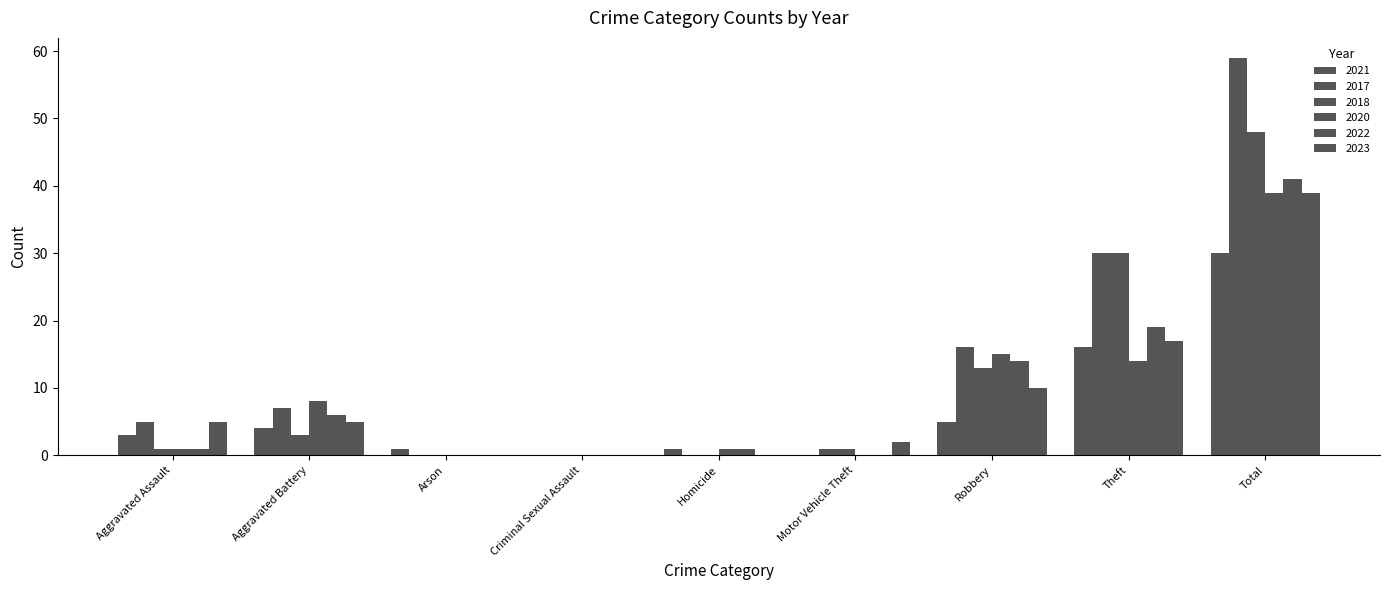

True or false: 2023 has a value of 0 at Homicide.

True